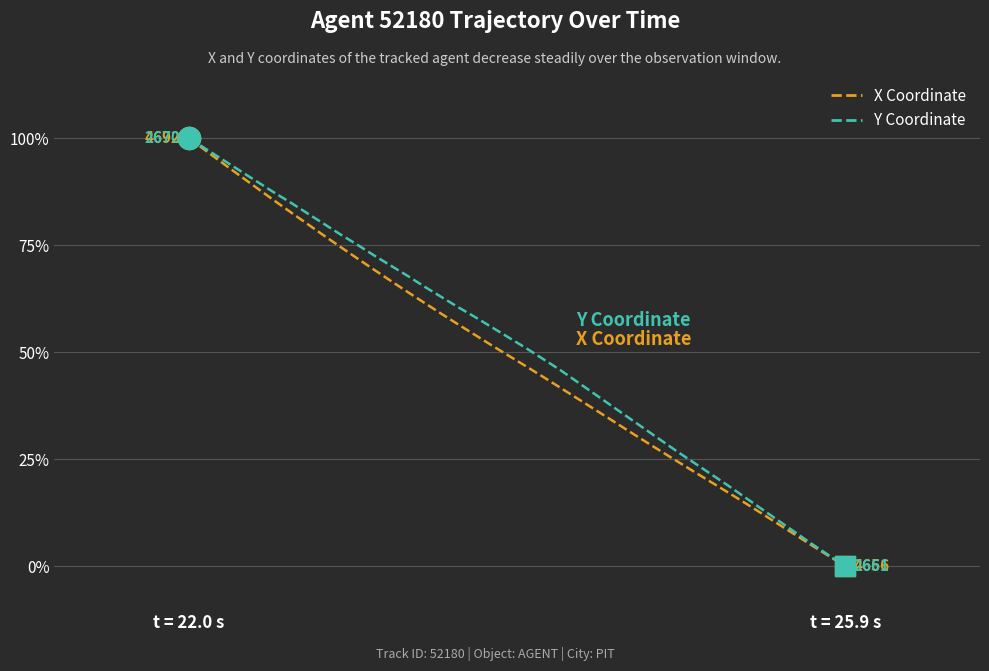

Reading left to right, extract all data points from this chart.

X Coordinate: 100.0	97.1	94.2	91.3	88.5	85.6	82.8	80.1	77.3	74.6	71.9	69.3	66.6	64.0	61.5	59.0	56.5	54.0	51.6	49.2	46.8	44.4	41.9	39.4	36.9	34.4	31.9	29.4	27.0	24.5	22.1	19.7	17.3	14.9	12.4	9.9	7.4	4.9	2.5	0.0
Y Coordinate: 100.0	97.5	95.0	92.5	90.0	87.4	85.0	82.5	80.0	77.5	75.1	72.6	70.2	67.8	65.3	62.9	60.5	58.2	55.8	53.4	51.0	48.5	46.0	43.3	40.5	37.8	35.0	32.3	29.6	26.8	24.2	21.6	18.9	16.2	13.5	10.7	8.0	5.3	2.6	0.0